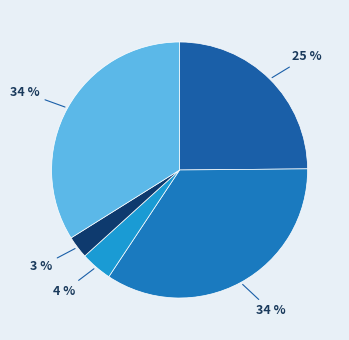

Rank the categories by value from highest to lowest.

Aggravated Battery, Robbery, Aggravated Assault, Criminal Sexual Assault, Homicide